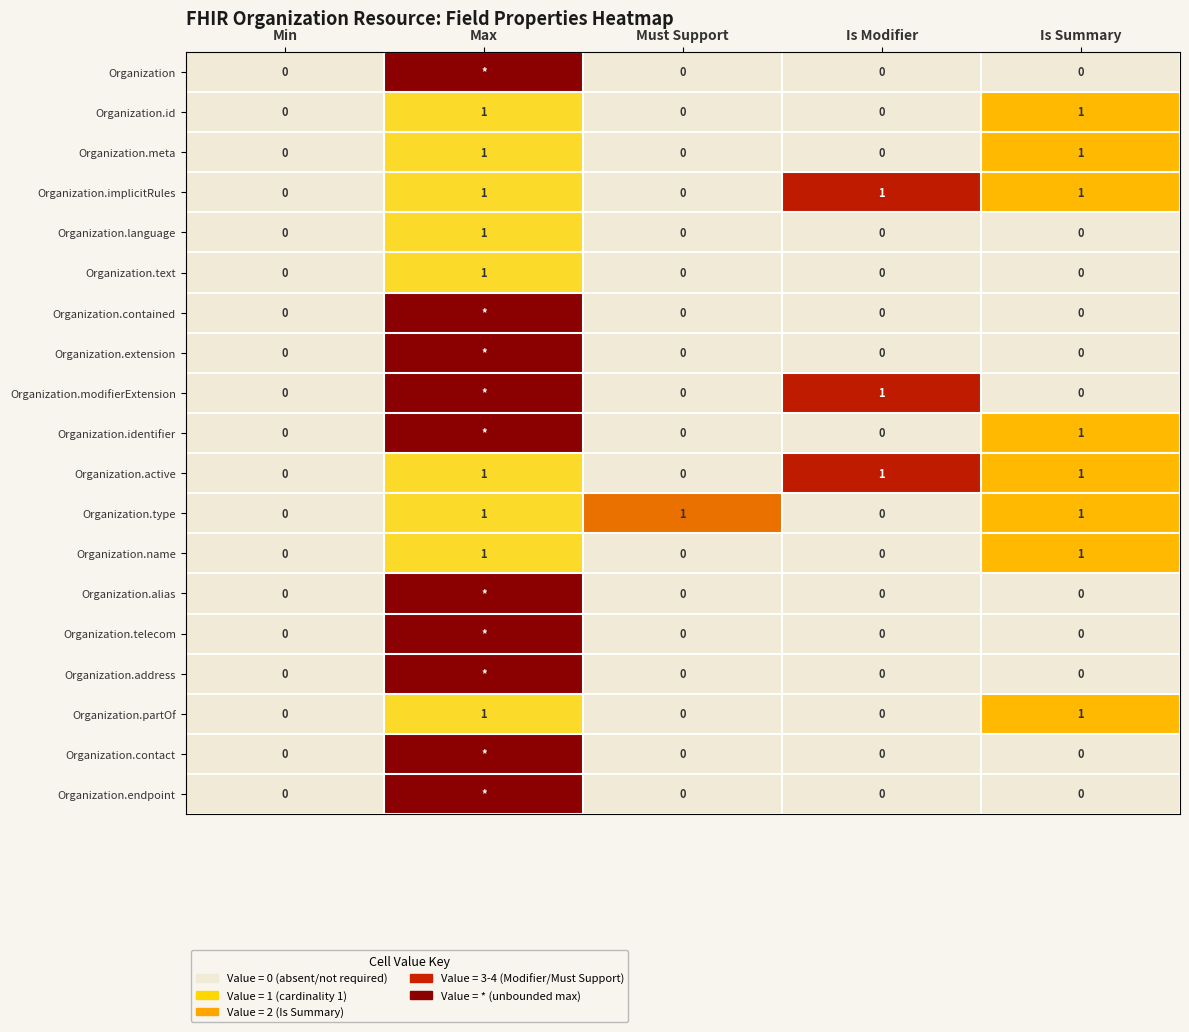

Which category has the highest value in the Organization.language series?

Max